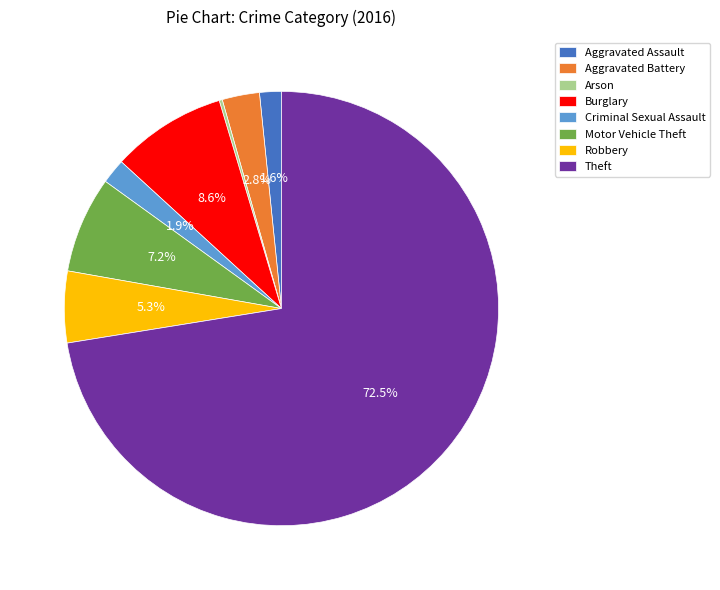

Do Aggravated Assault and Burglary together represent more than half of the pie?

No